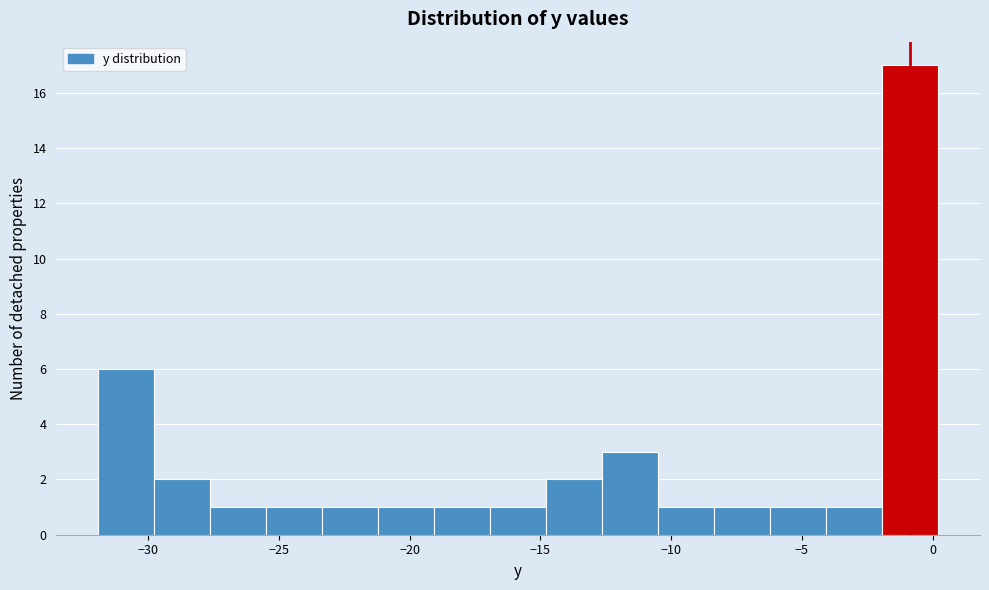

Reading left to right, list every bar in this chart as the range it spans on the x-axis followed by its height. Neither the bar edges nor the heights are printed on the chart, so give them approximately, as read against the axes.

-32.0 to -30.0: 6
-30.0 to -27.5: 2
-27.5 to -25.5: 1
-25.5 to -23.5: 1
-23.5 to -21.0: 1
-21.0 to -19.0: 1
-19.0 to -17.0: 1
-17.0 to -15.0: 1
-15.0 to -12.5: 2
-12.5 to -10.5: 3
-10.5 to -8.5: 1
-8.5 to -6.0: 1
-6.0 to -4.0: 1
-4.0 to -2.0: 1
-2.0 to 0.0: 17